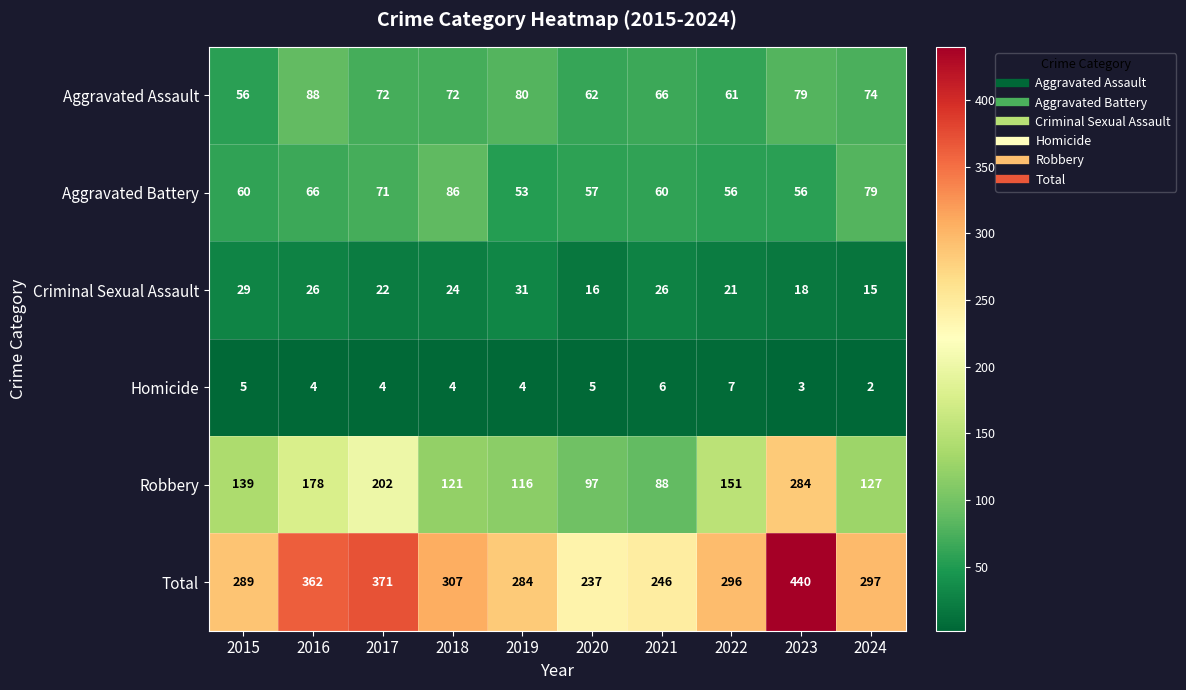

Which series has the largest total across all categories?

Total